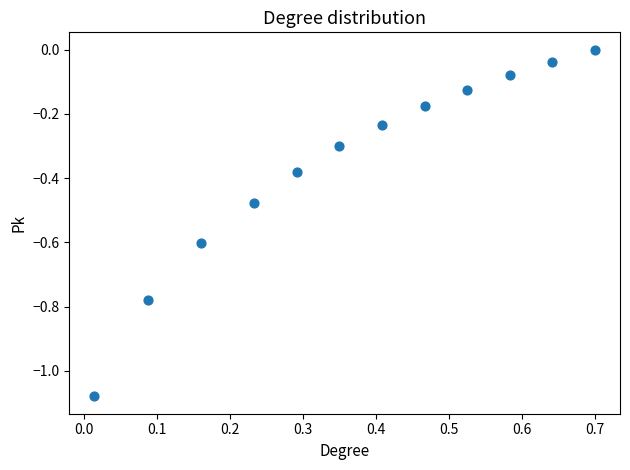

What is the range of X values (max minus min)?

0.7